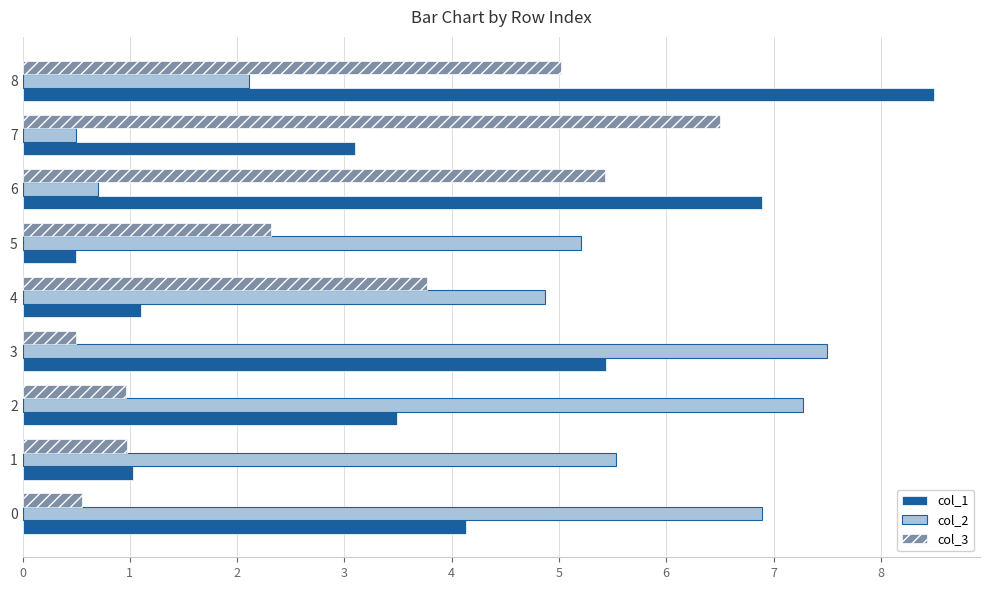

Rank the series at 0 from lowest to highest value.

col_3, col_1, col_2